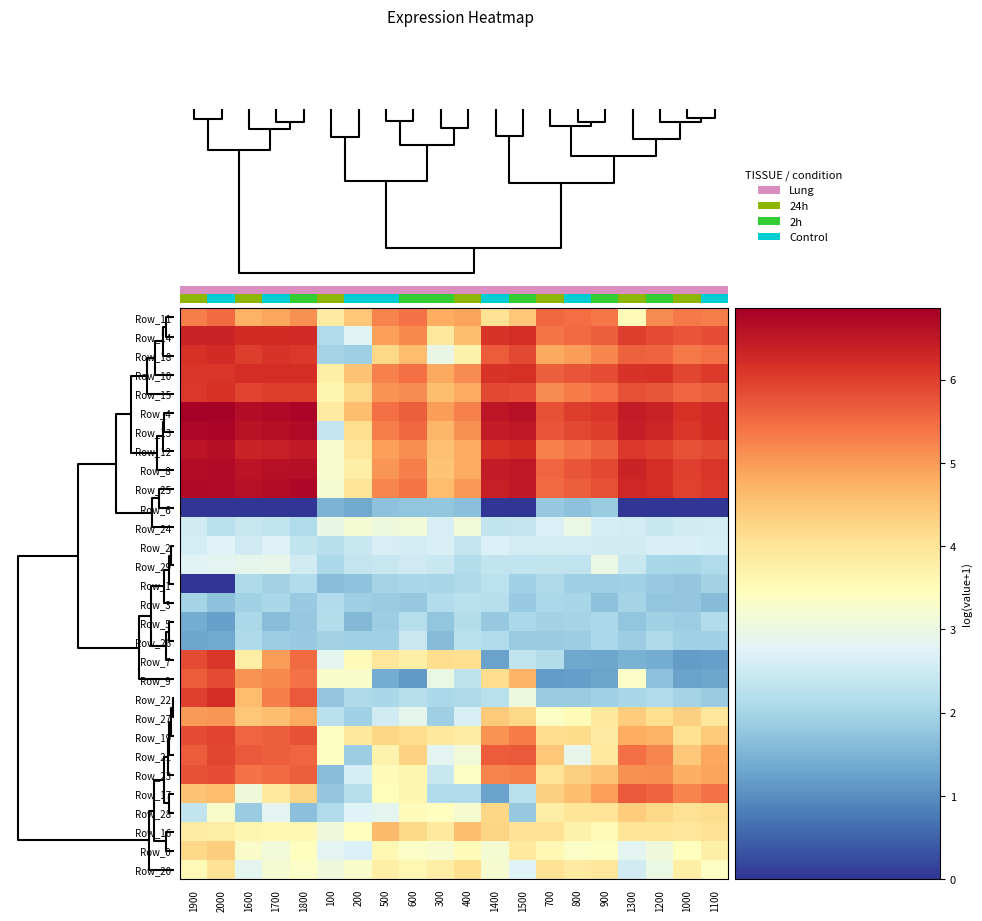

What is the maximum value shown in the chart?

6.9